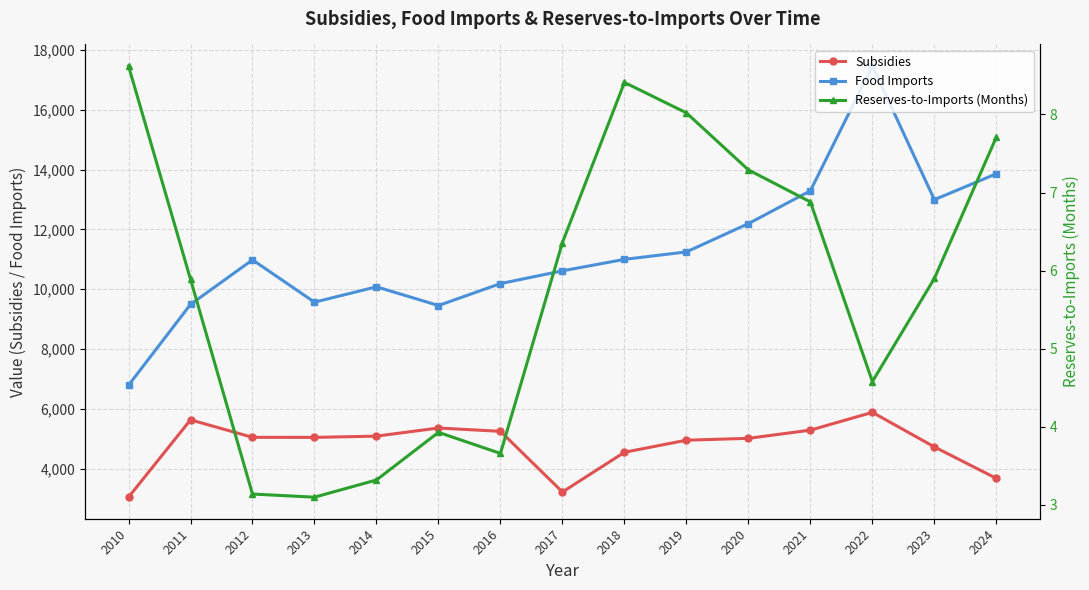

Which series has the largest total across all categories?

Food Imports